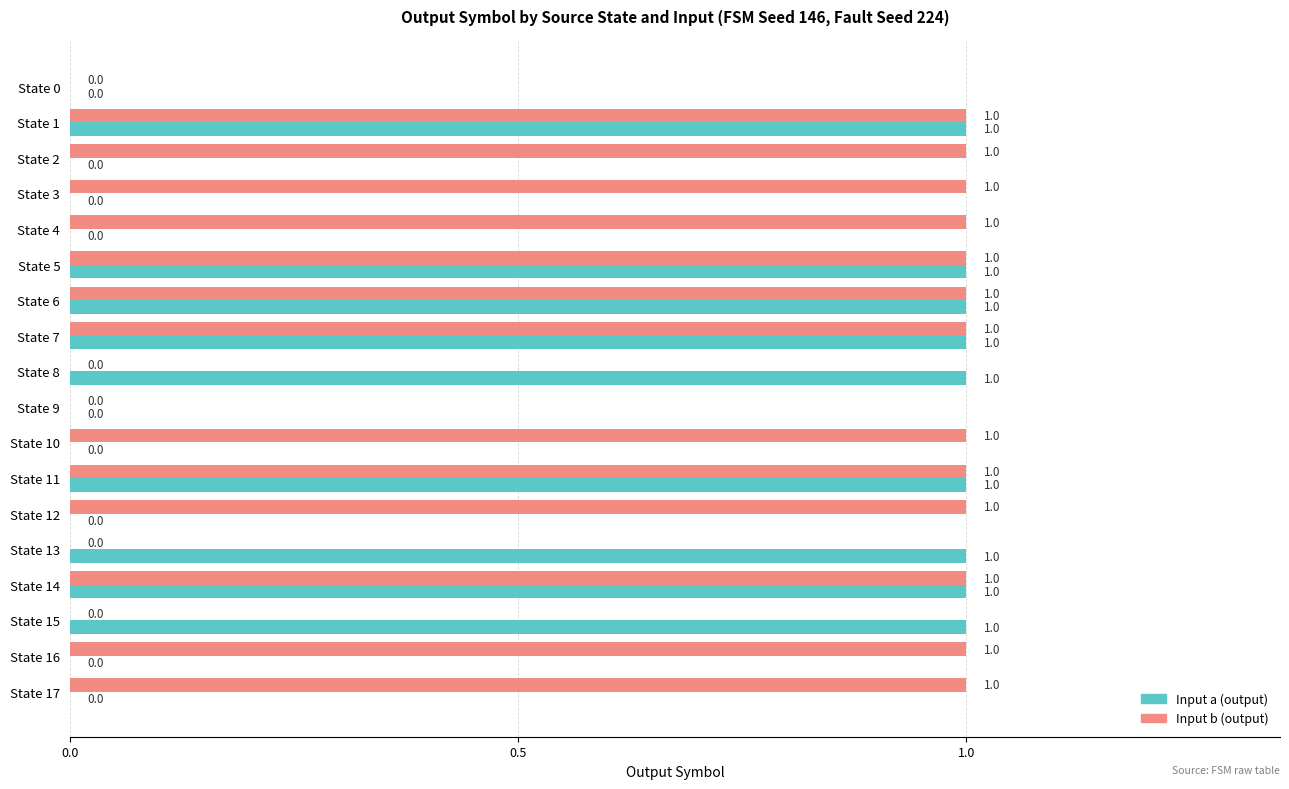

What is the sum of all Input a (output) values?

9